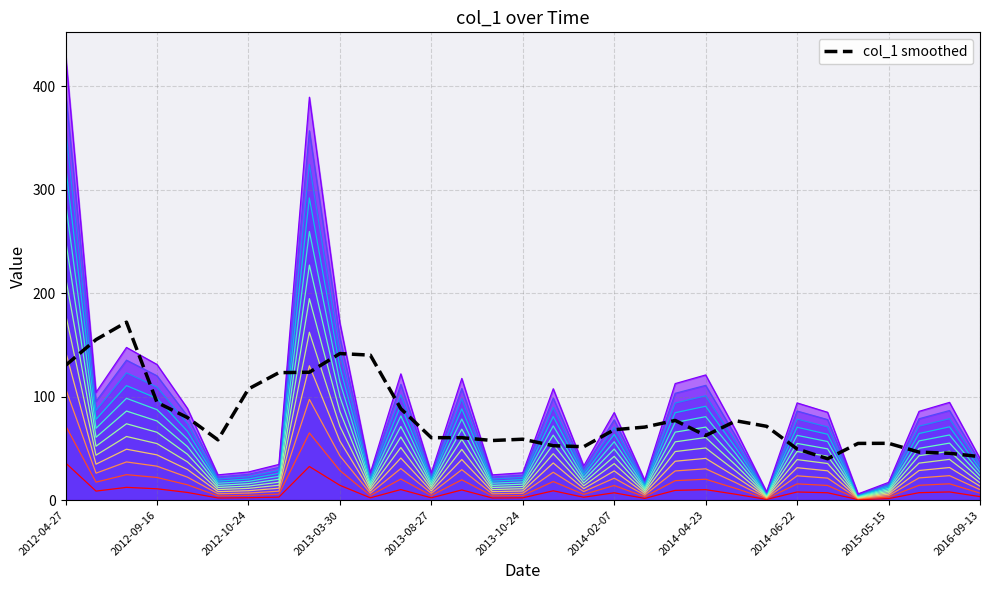

The value at 2016-09-13 is 59.4. True or false?

False